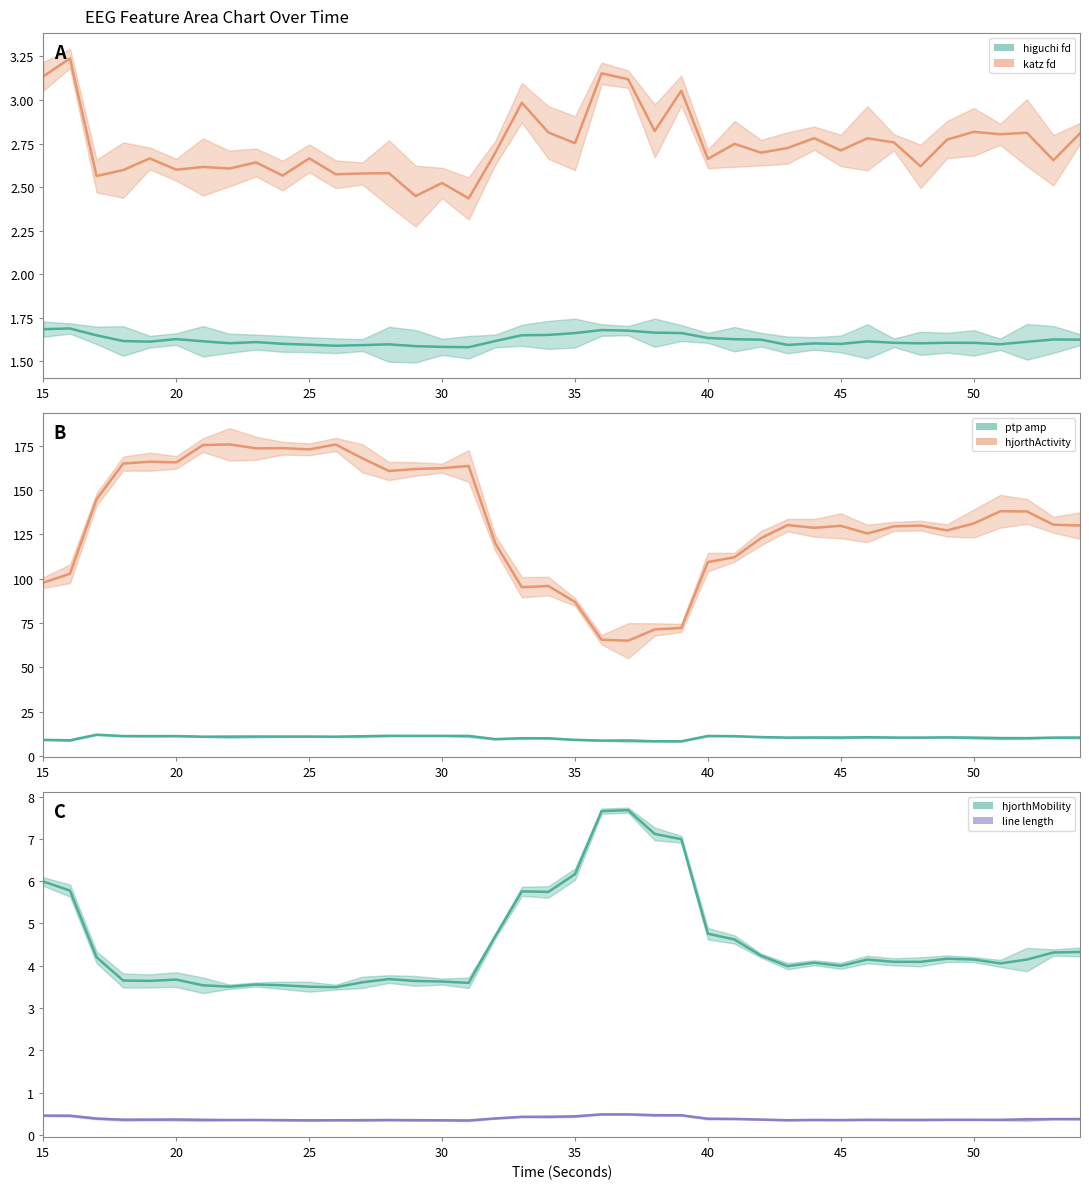

Is the value of line_length_EEG at 55 greater than the value of hjorthMobility_EEG at 27?

No